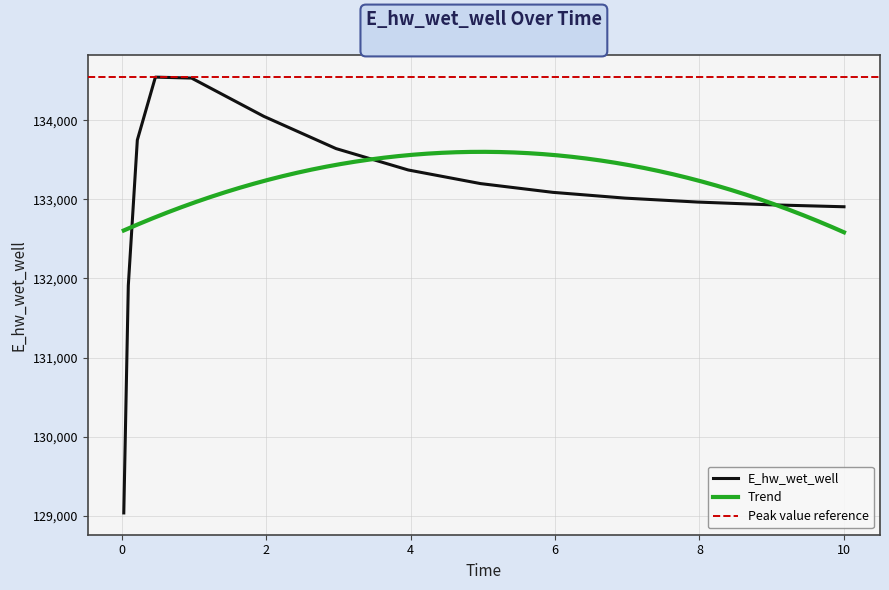

What is the value of the 14th point from the left?

132906.8